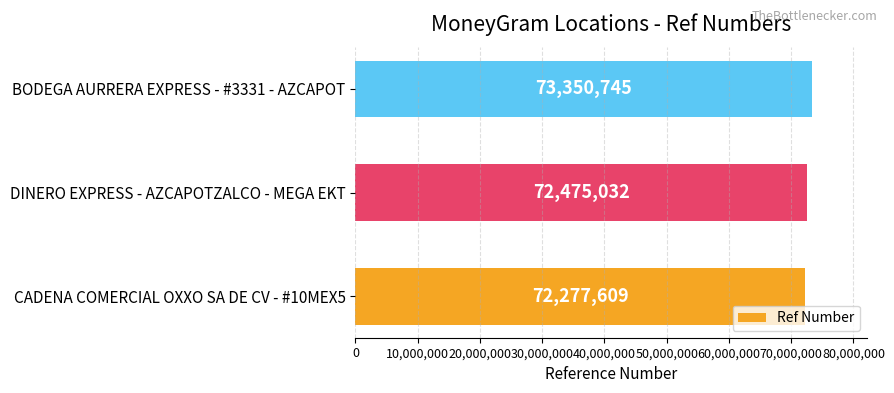

Rank the categories by value from highest to lowest.

BODEGA AURRERA EXPRESS - #3331 - AZCAPOT, DINERO EXPRESS - AZCAPOTZALCO - MEGA EKT, CADENA COMERCIAL OXXO SA DE CV - #10MEX5